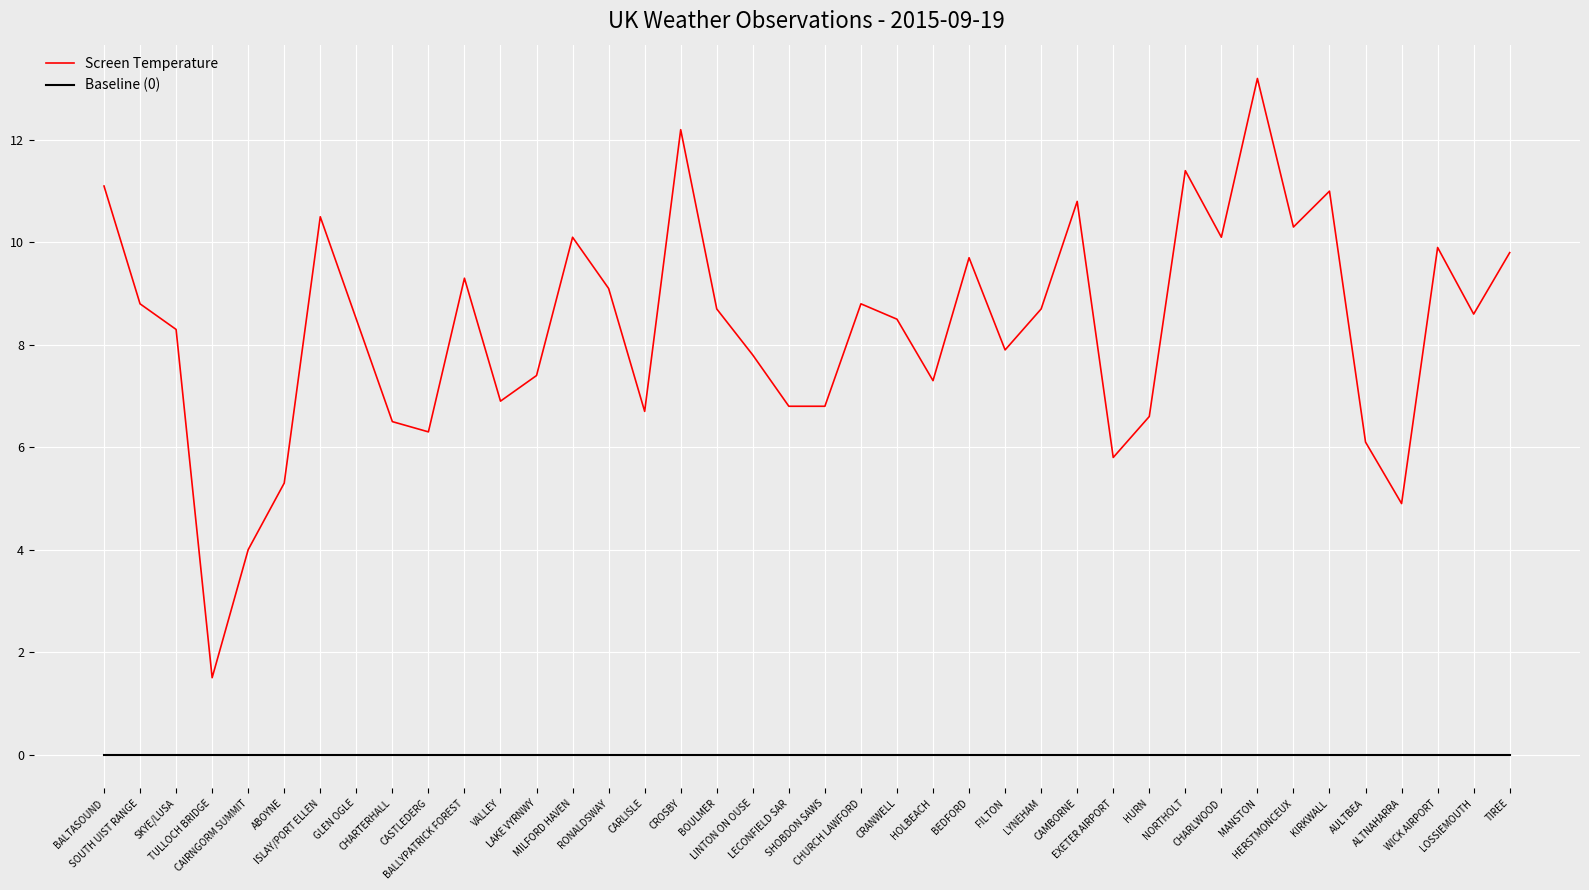

How many series are shown in this chart?

2